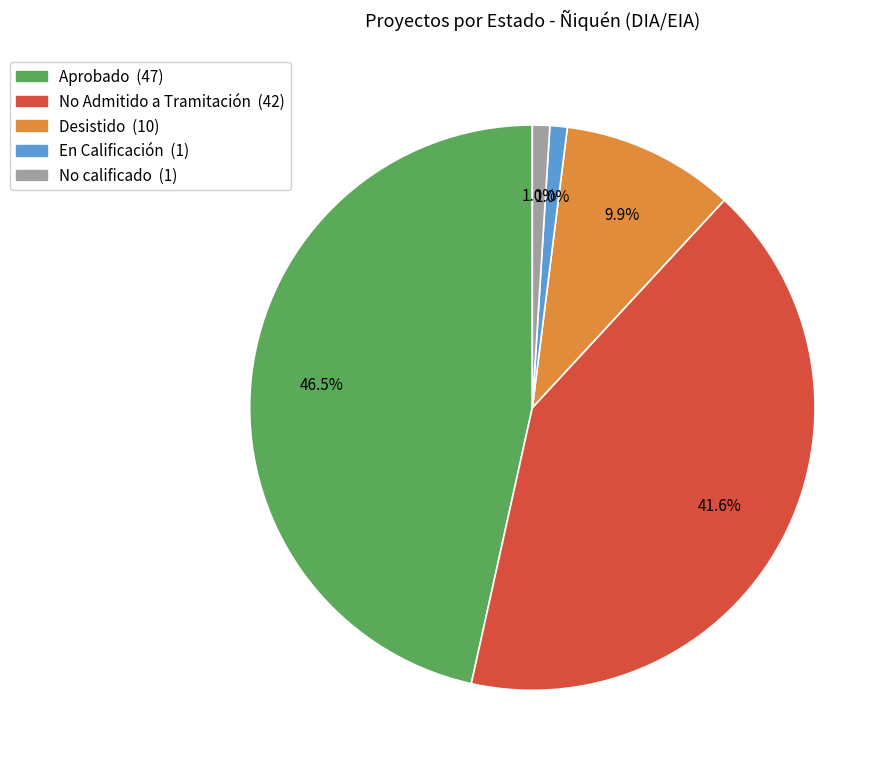

Does any single category account for the majority?

No